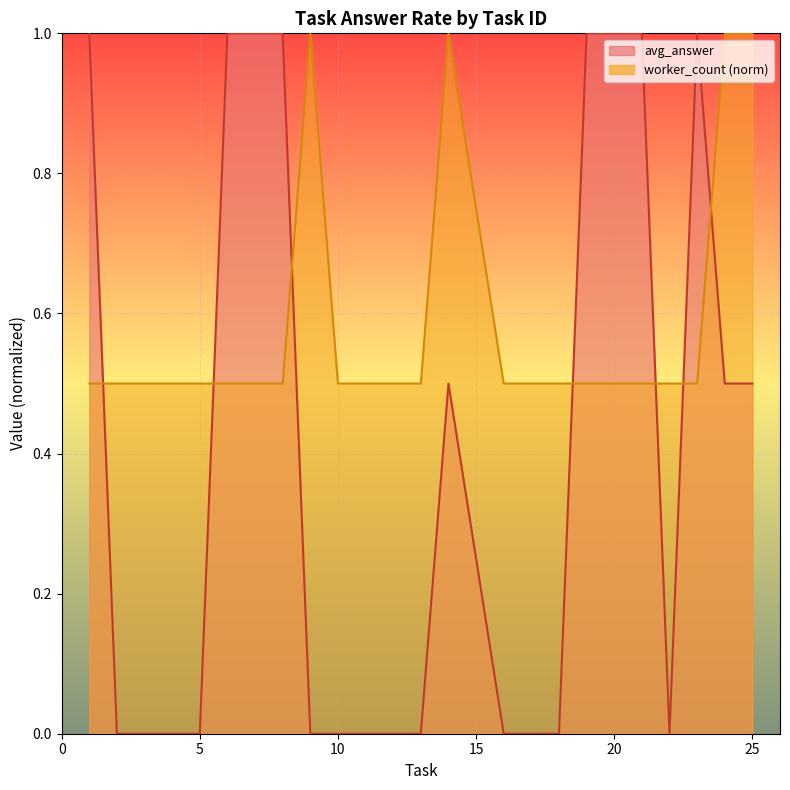

What is the difference between the second highest and minimum values in the worker_count_line series?

0.5